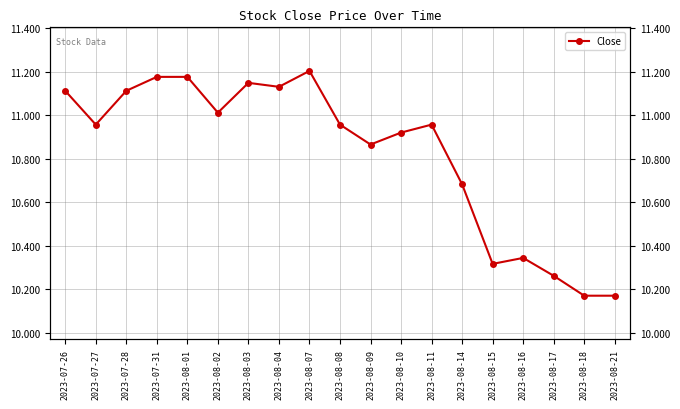

True or false: the data shows 11.1 at 2023-08-03.

True